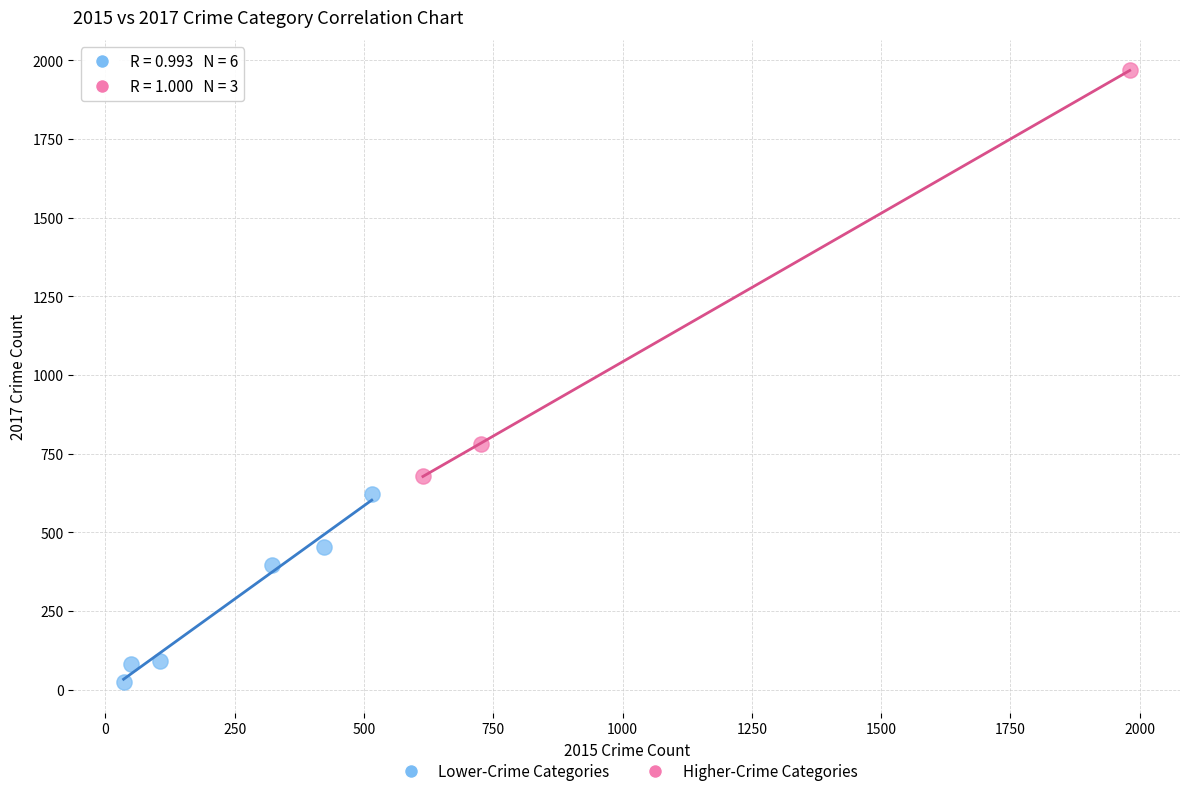

Which series has the largest Y range (max minus min)?

Higher-Crime Categories